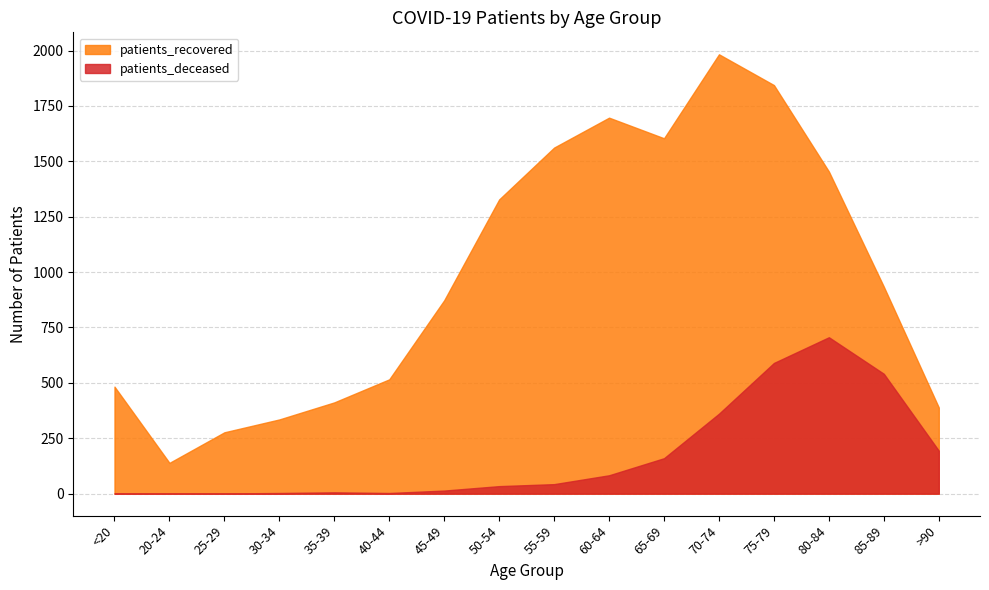

How many interior local valleys does the patients_deceased series have?

2